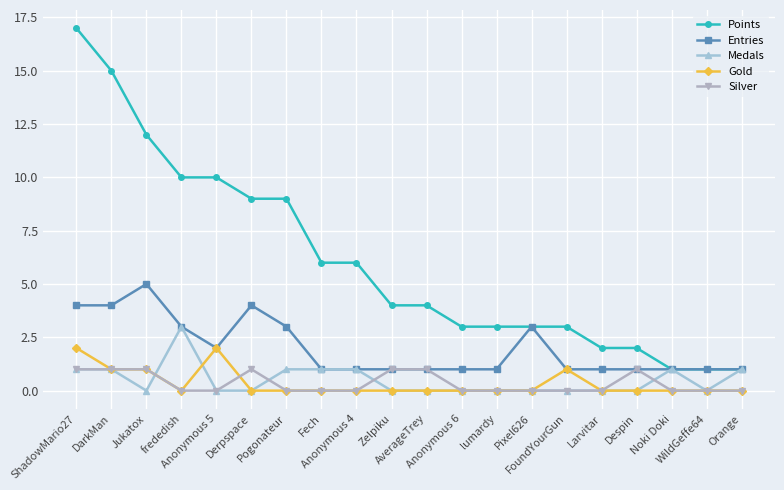

True or false: Points and Gold intersect in this chart.

False